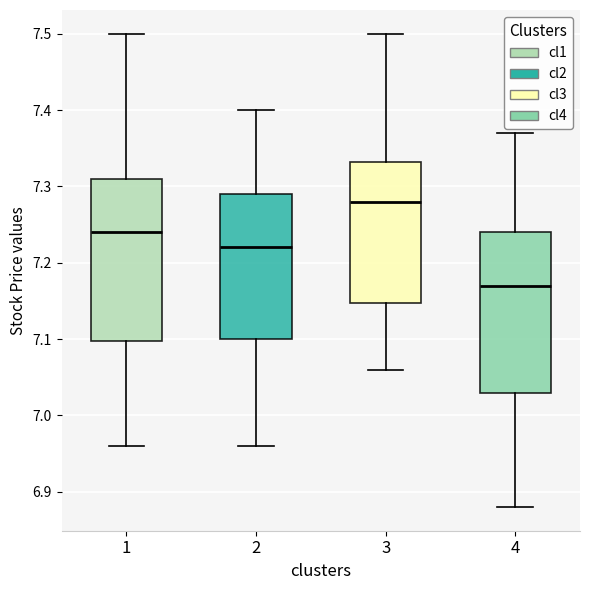

Reading left to right, read every box against the y-axis: the position of its median line, the range the box covers, and the ends of its whiskers. The values are not printed on the chart, so give them approximately, as read against the axis.

1: median 7.24, box 7.10 to 7.31, whiskers 6.96 to 7.50
2: median 7.22, box 7.10 to 7.29, whiskers 6.96 to 7.40
3: median 7.28, box 7.15 to 7.33, whiskers 7.06 to 7.50
4: median 7.17, box 7.03 to 7.24, whiskers 6.88 to 7.37